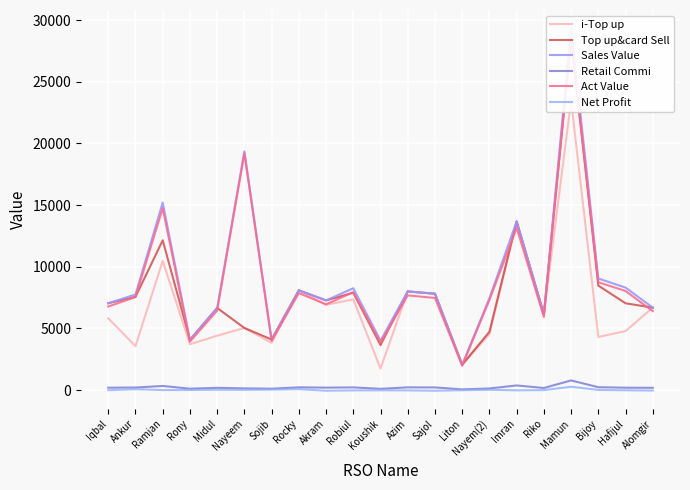

At which category is the sum across all series the highest?

Mamun